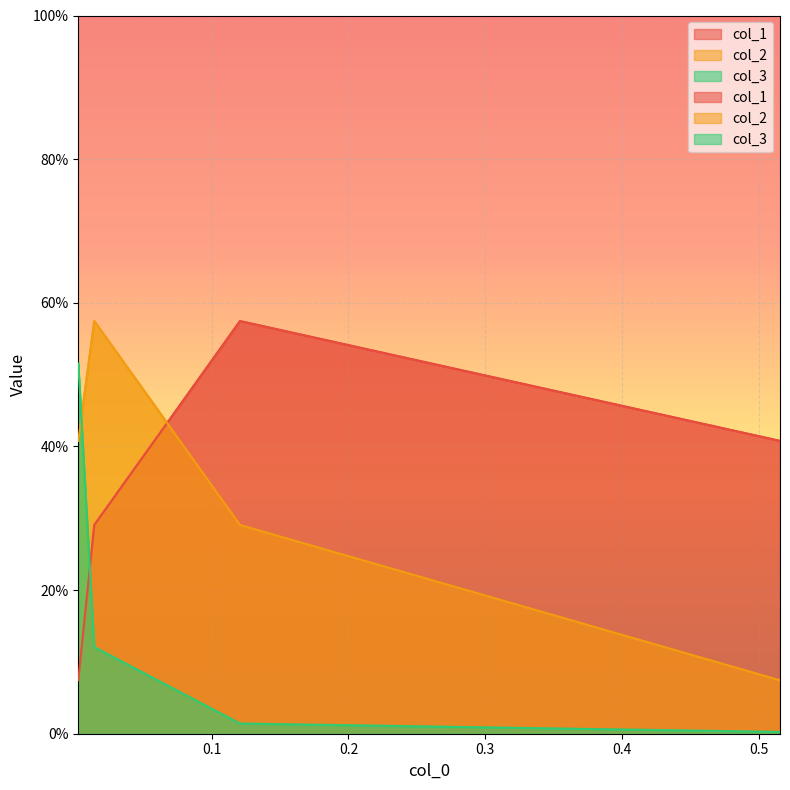

What is the sum of all col_2 values?

1.3